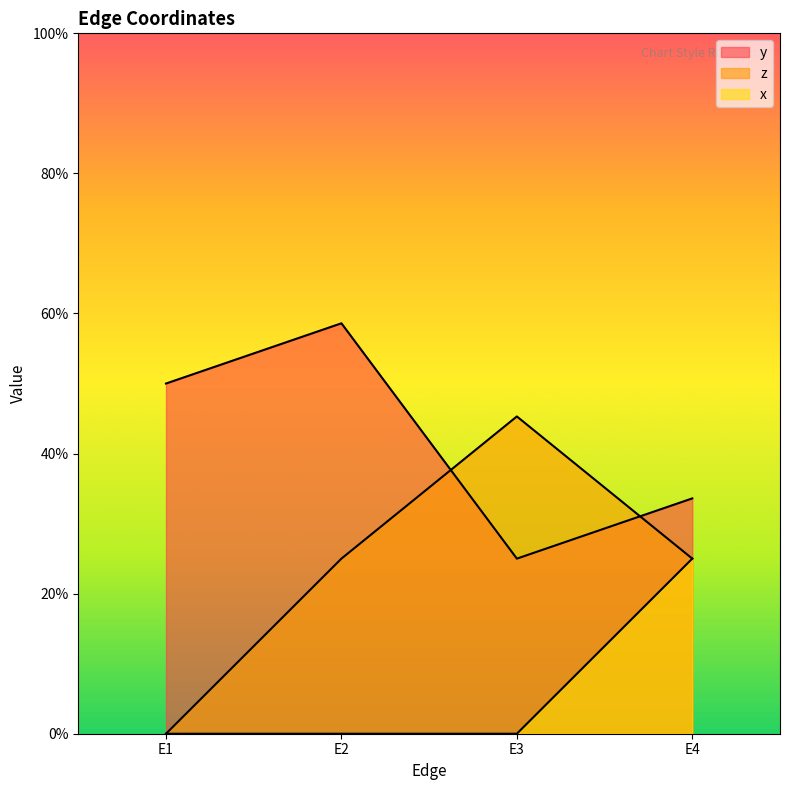

Is it true that y equals 0.1 at E2?

False